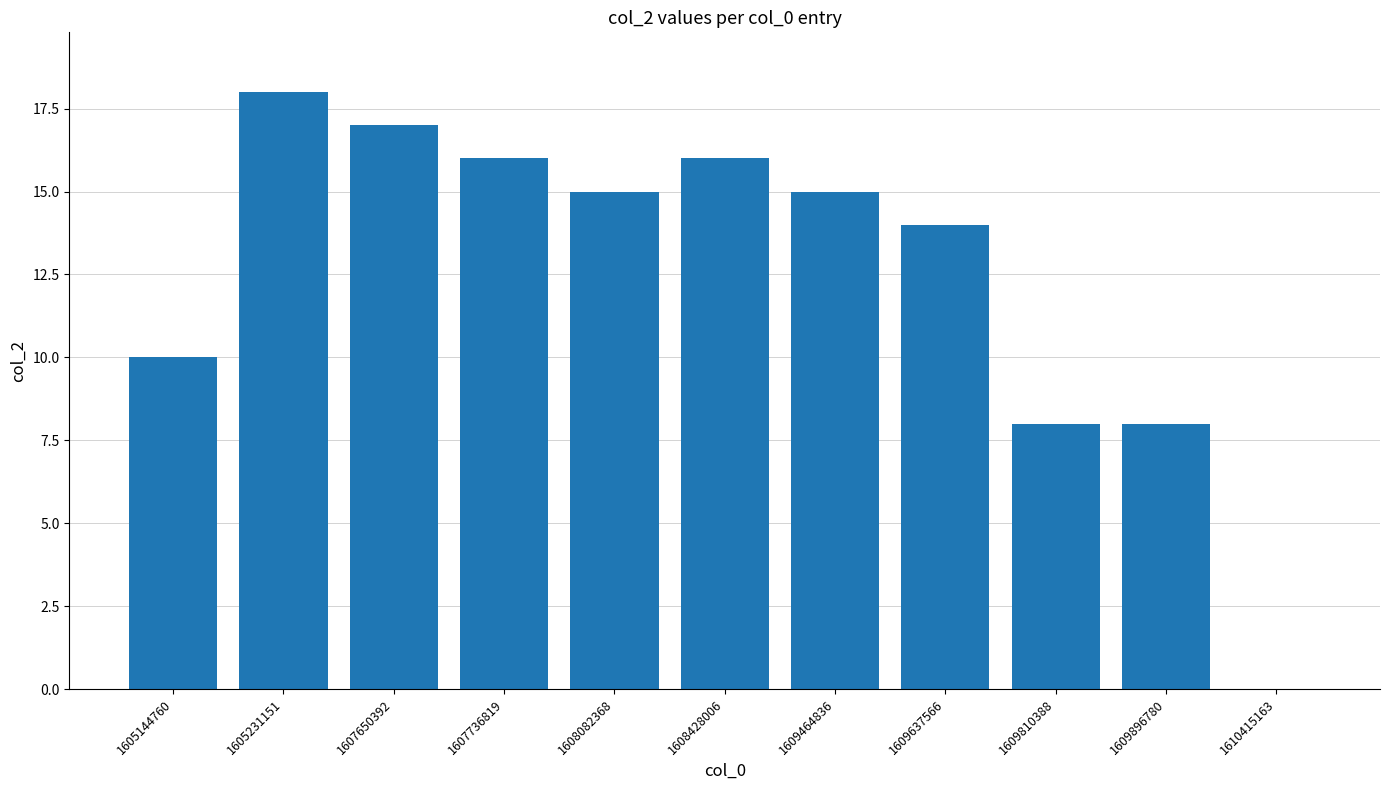

At which category does the chart reach its peak across all series?

1605231151